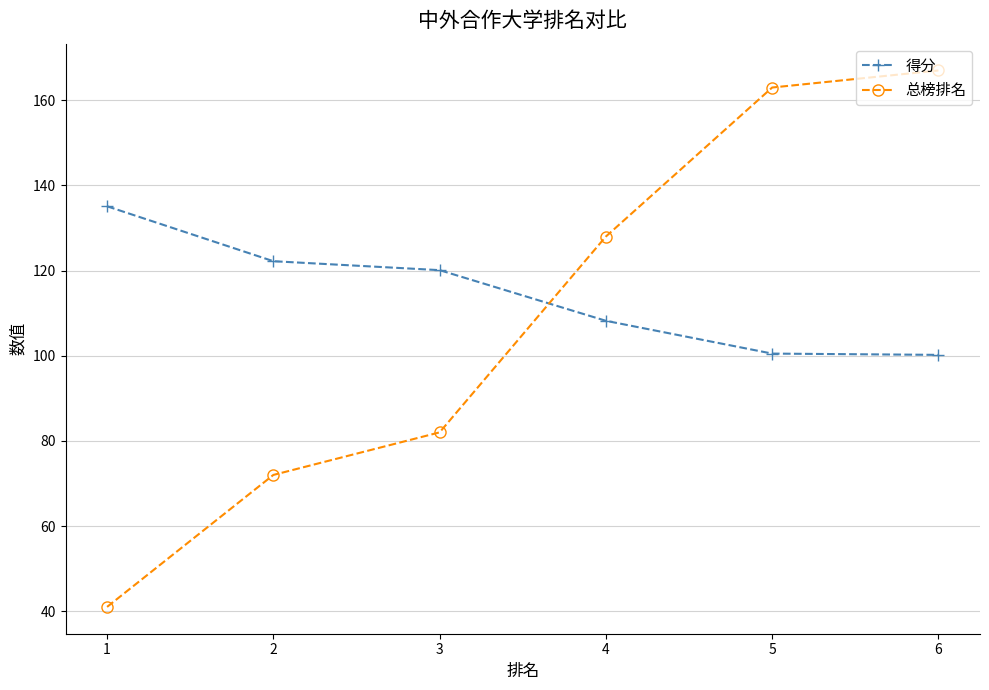

True or false: 总榜排名 and 得分 cross at least once.

True